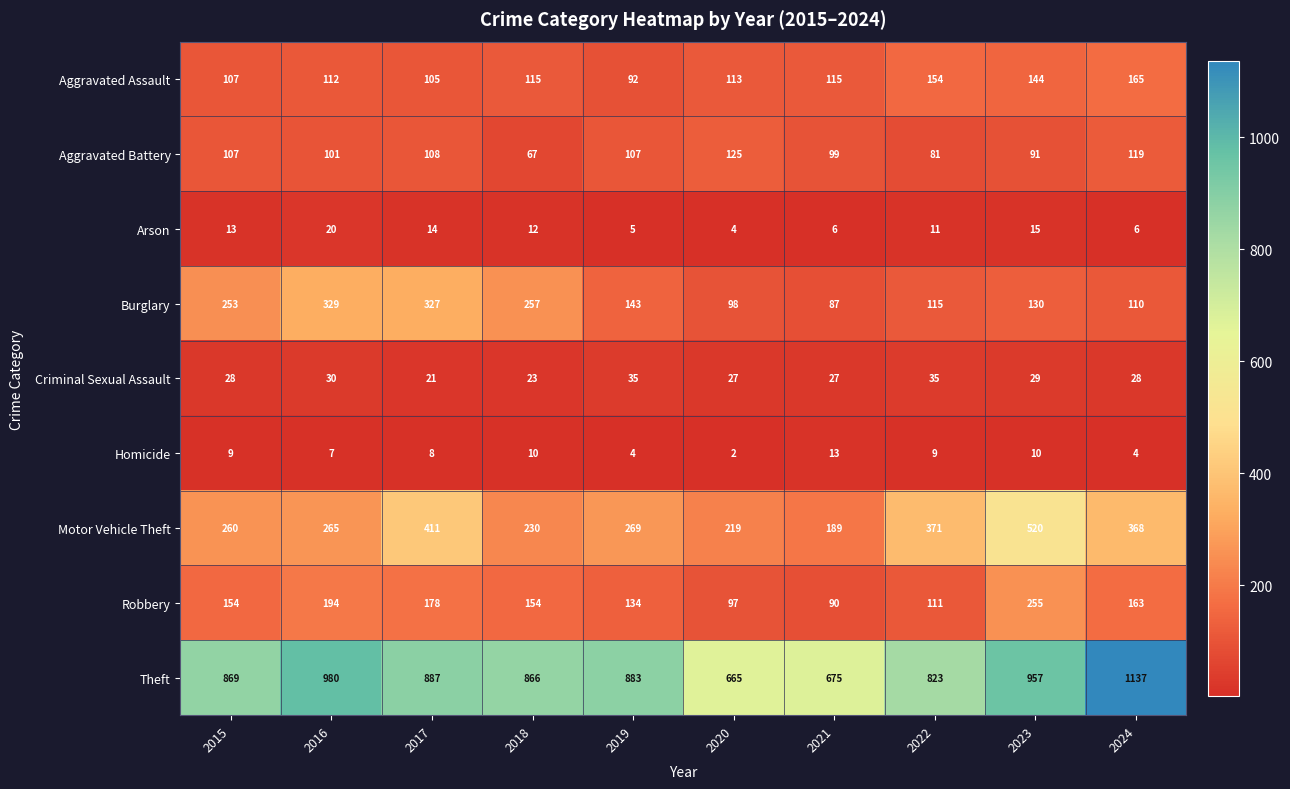

At which category does the chart reach its peak across all series?

2024